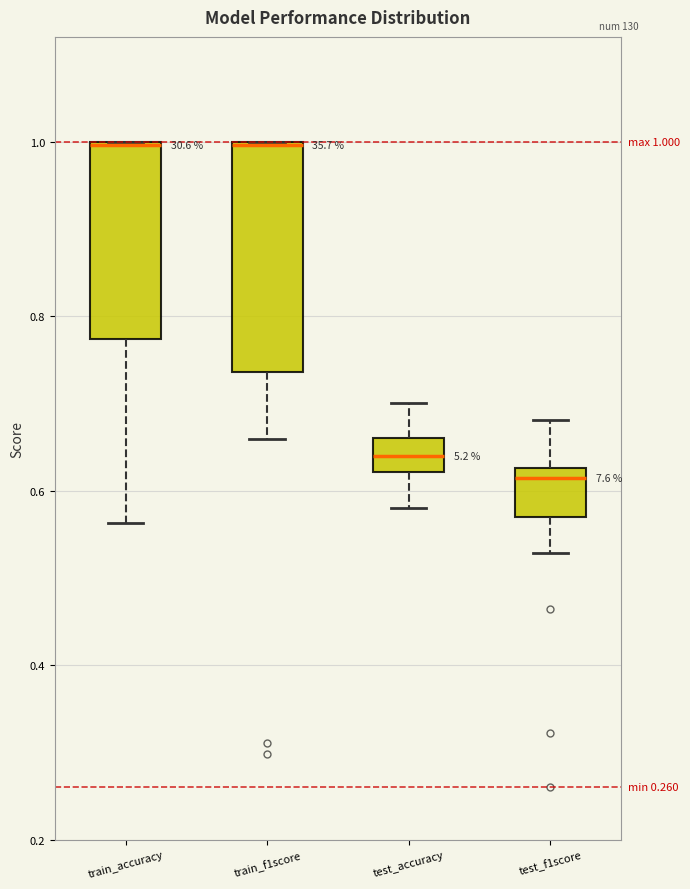

Which box's median line is the lowest?

test_f1score